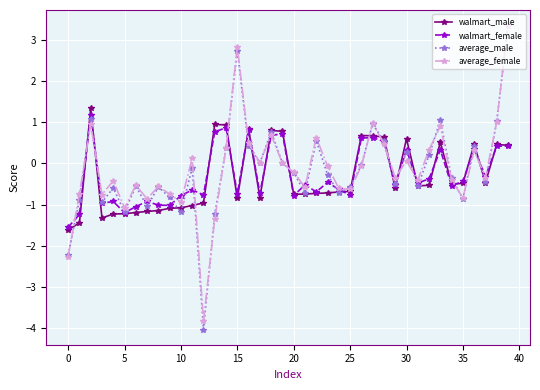

True or false: walmart_male has more than 1 points higher than both neighbors.

True